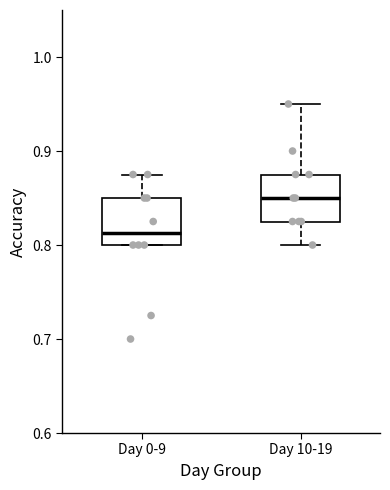

Where is the lower edge of the box for Day 10-19 on the y-axis? The values are not printed on the chart, so give them approximately, as read against the axis.

0.83